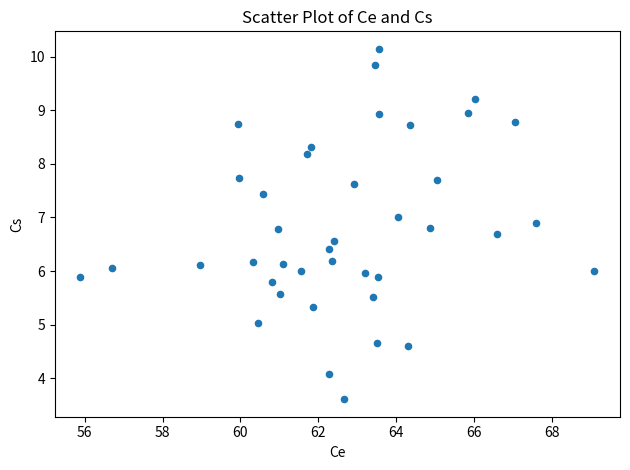

What is the range of X values (max minus min)?

13.2